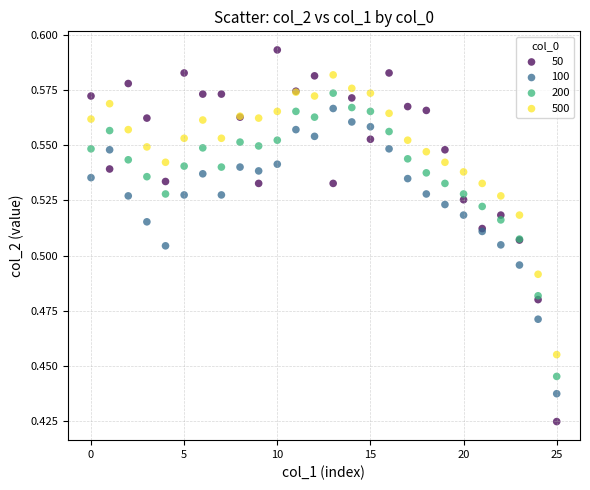

Which series reaches the minimum Y coordinate?

50